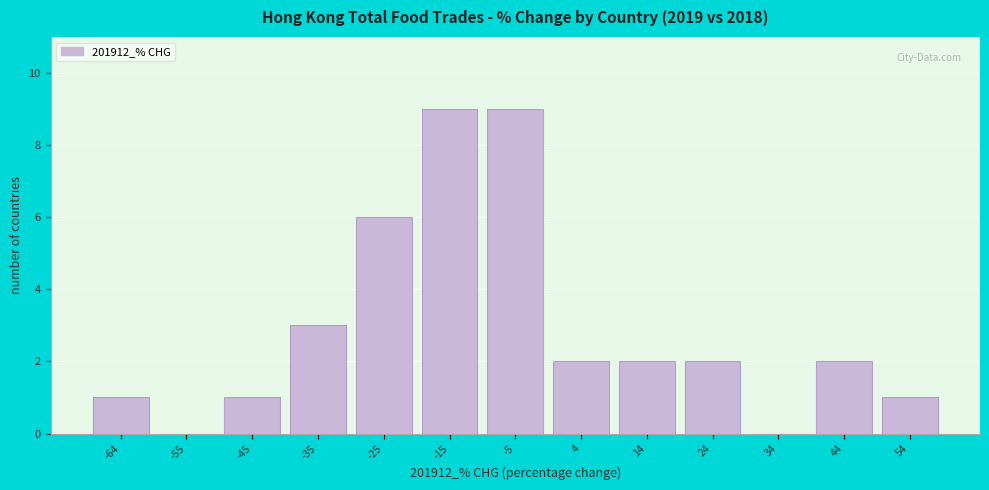

Reading left to right, what are all the values shown in this chart?

-64=1	-55=0	-45=1	-35=3	-25=6	-15=9	-5=9	4=2	14=2	24=2	34=0	44=2	54=1